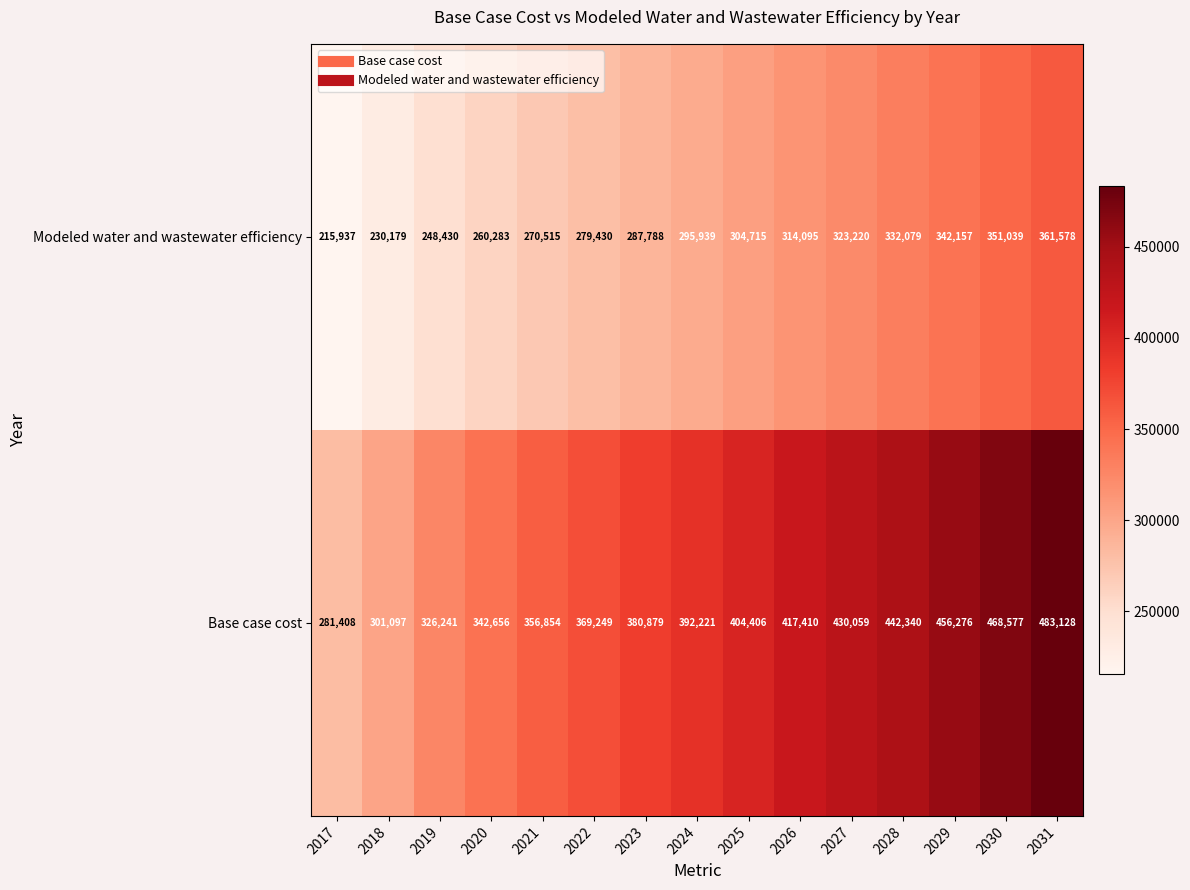

What is the maximum value shown in the chart?

483128